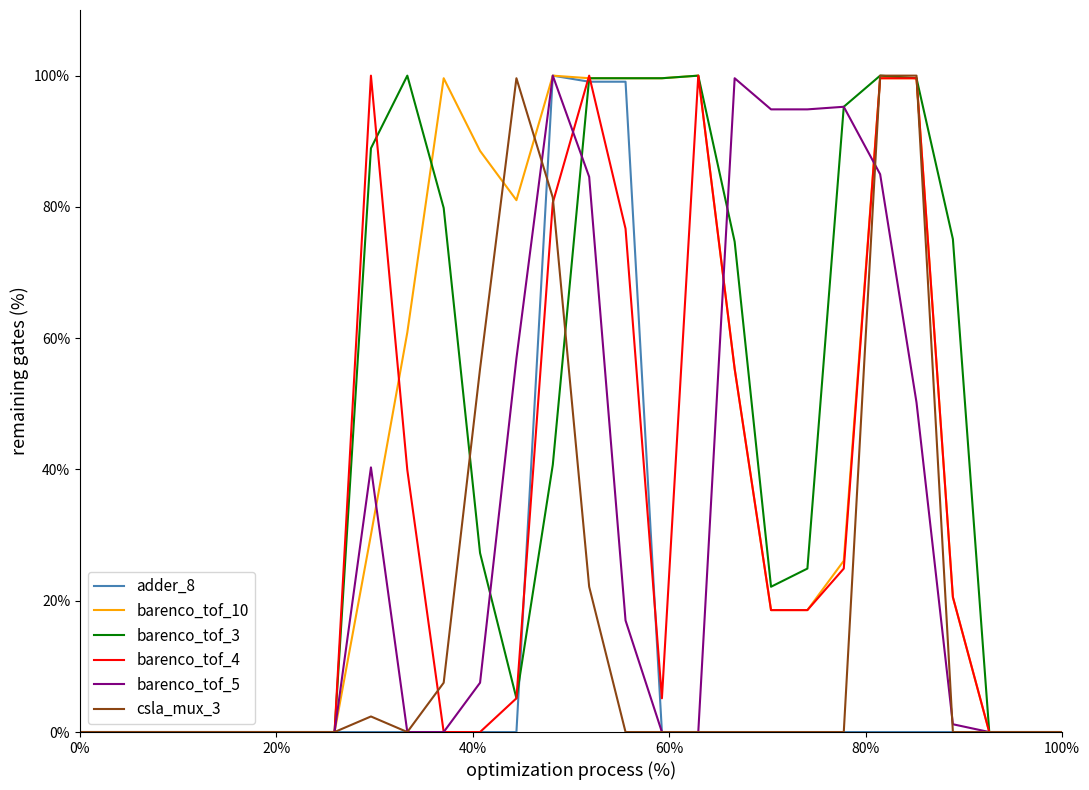

What is the maximum value shown in the chart?

100.0